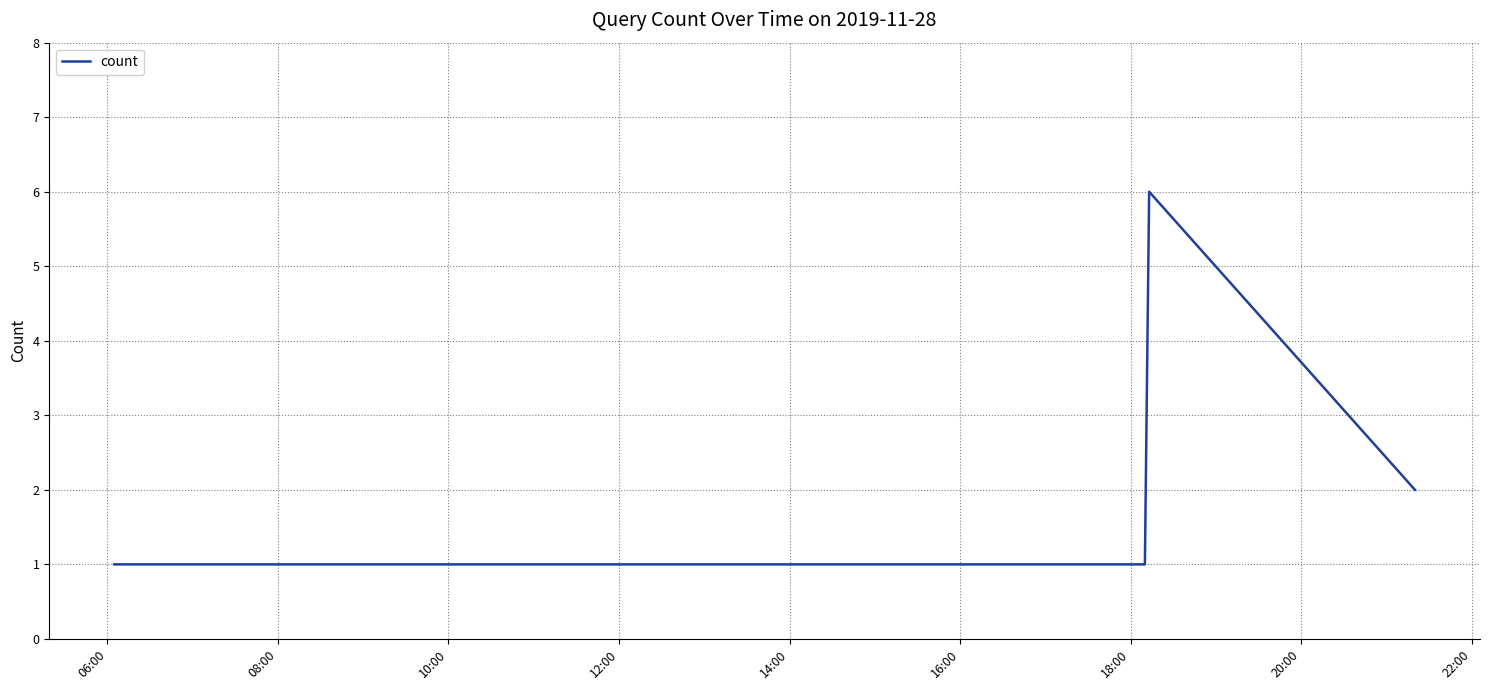

How many categories are shown in the chart?

7